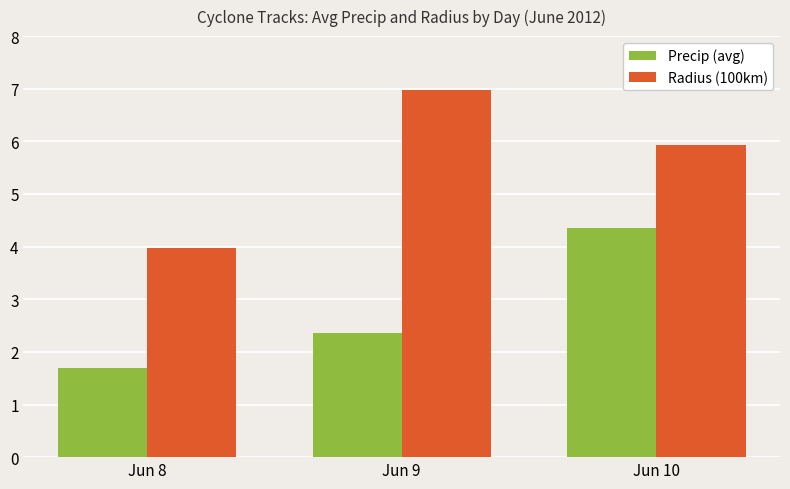

How many values in the Precip (avg) series exceed 2?

2